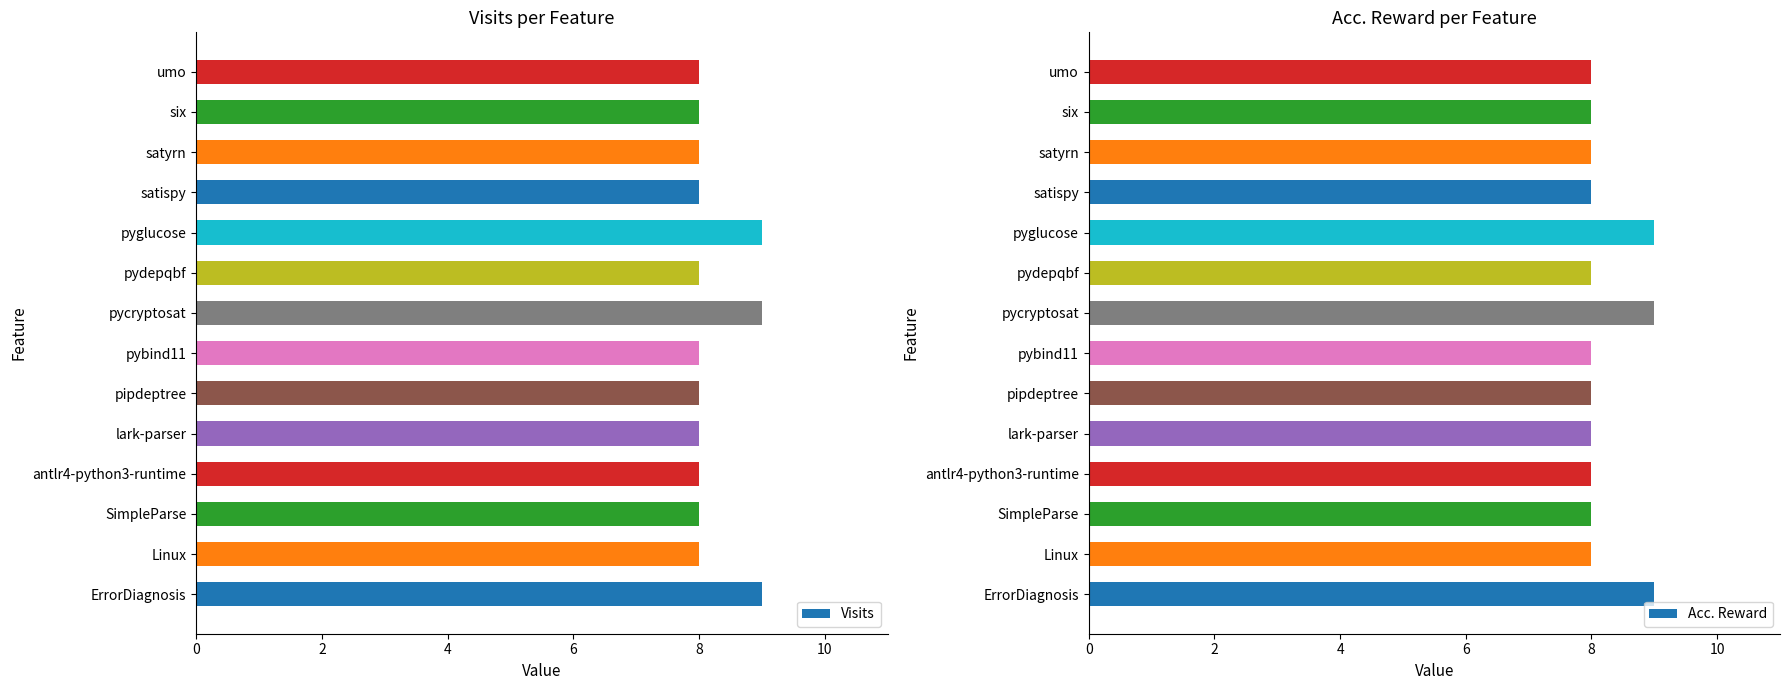

The Visits series shows 14 at antlr4-python3-runtime. True or false?

False